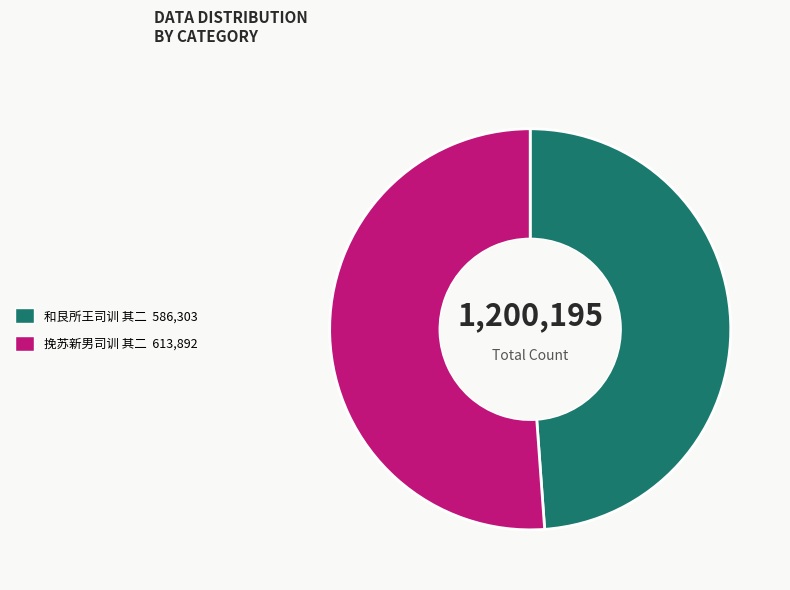

Which category accounts for the majority?

挽苏新男司训 其二